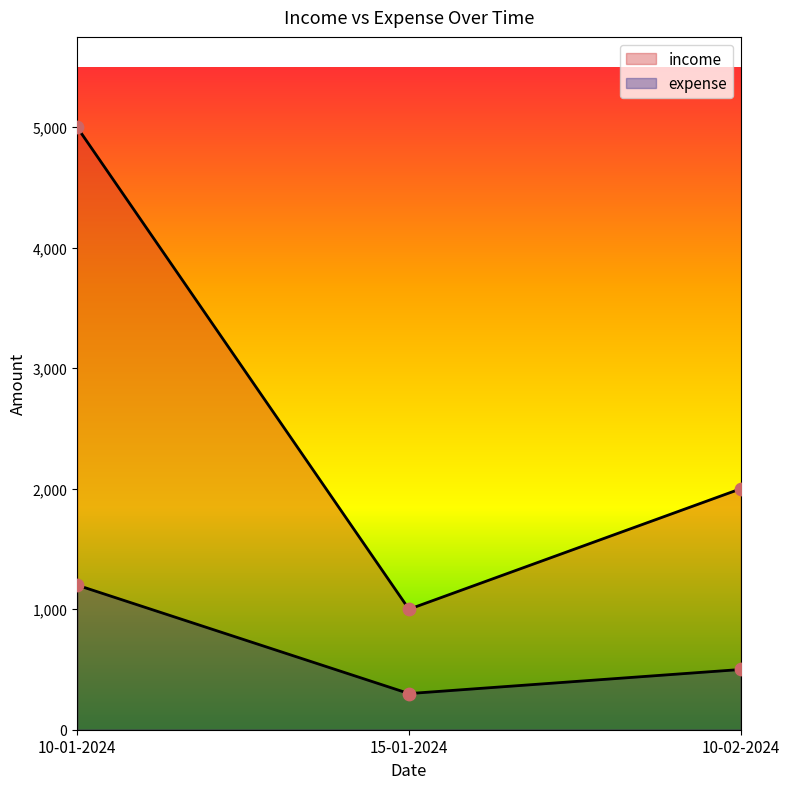

What are all the series names shown in the legend?

income, expense